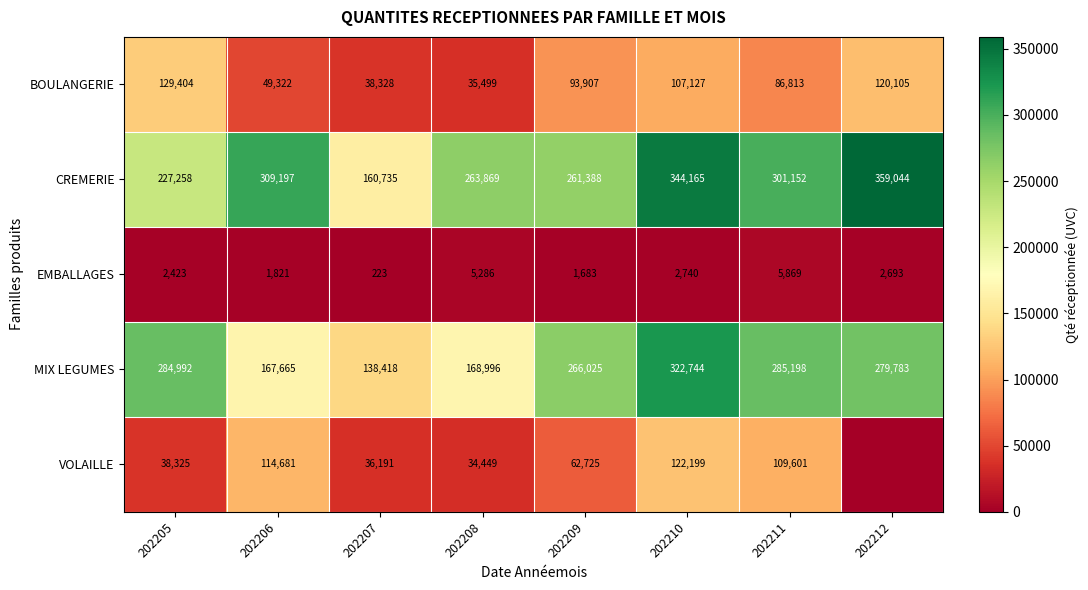

Where does the EMBALLAGES series first go above 2693?

202208